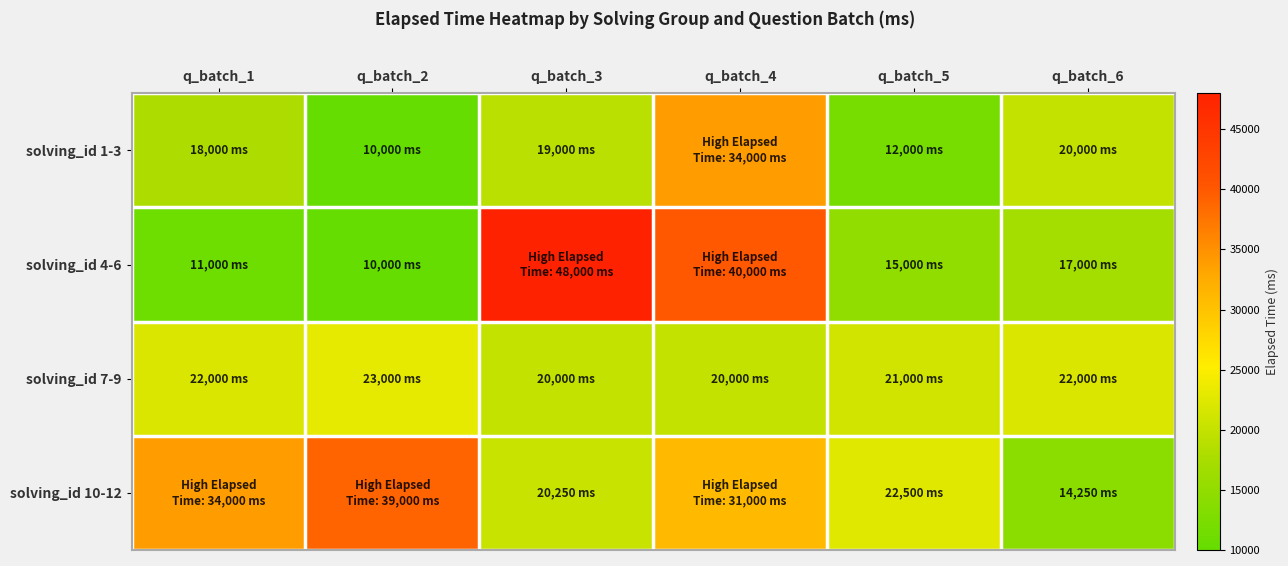

Which series has the largest range (max minus min)?

solving_id 4-6